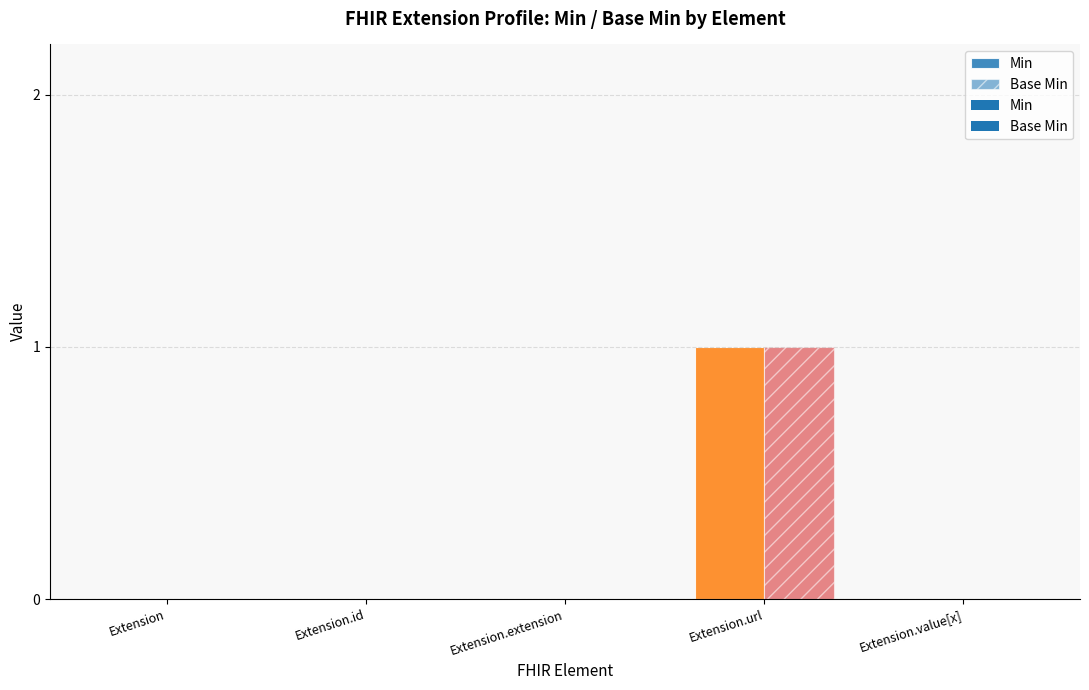

Reading left to right, transcribe all the data shown in this chart.

Min: Extension=0	Extension.id=0	Extension.extension=0	Extension.url=1	Extension.value[x]=0
Base Min: Extension=0	Extension.id=0	Extension.extension=0	Extension.url=1	Extension.value[x]=0